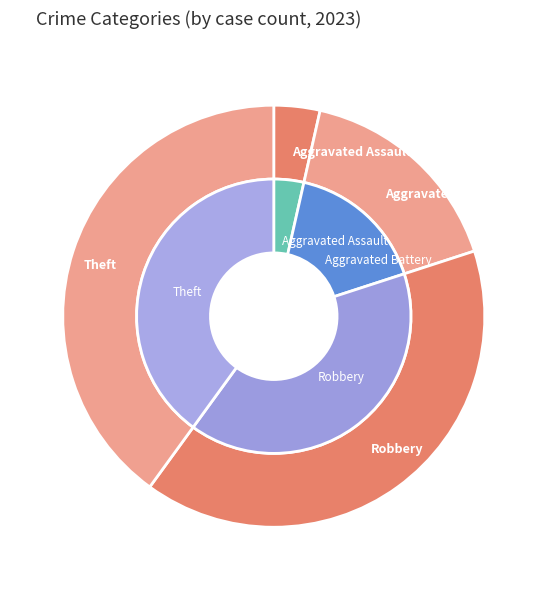

To the nearest percent, what percentage of the pie is Robbery?

40%